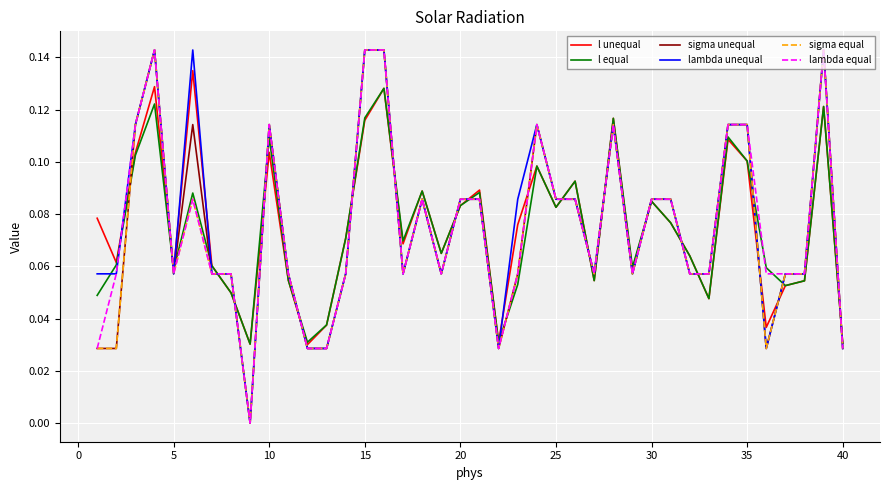

What is the total value across all series at 15?

0.8